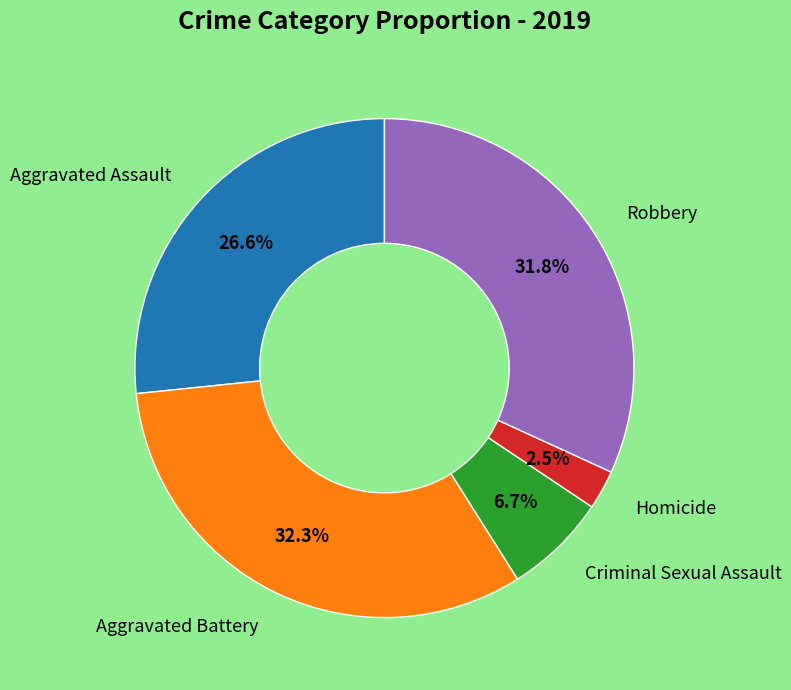

Is there any slice that represents more than half of the pie?

No